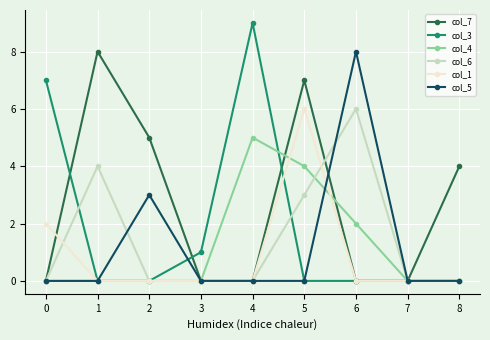

What is the average value of the col_5 series?

1